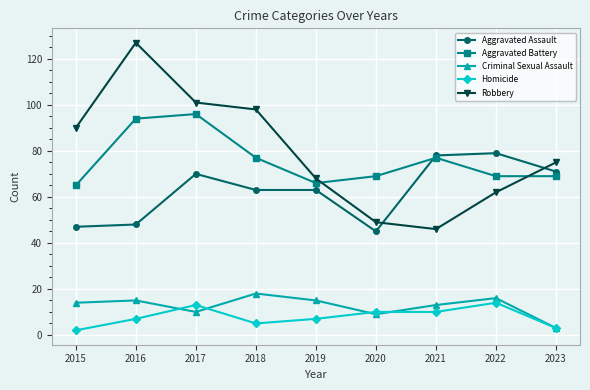

Which series has the widest spread of values?

Robbery